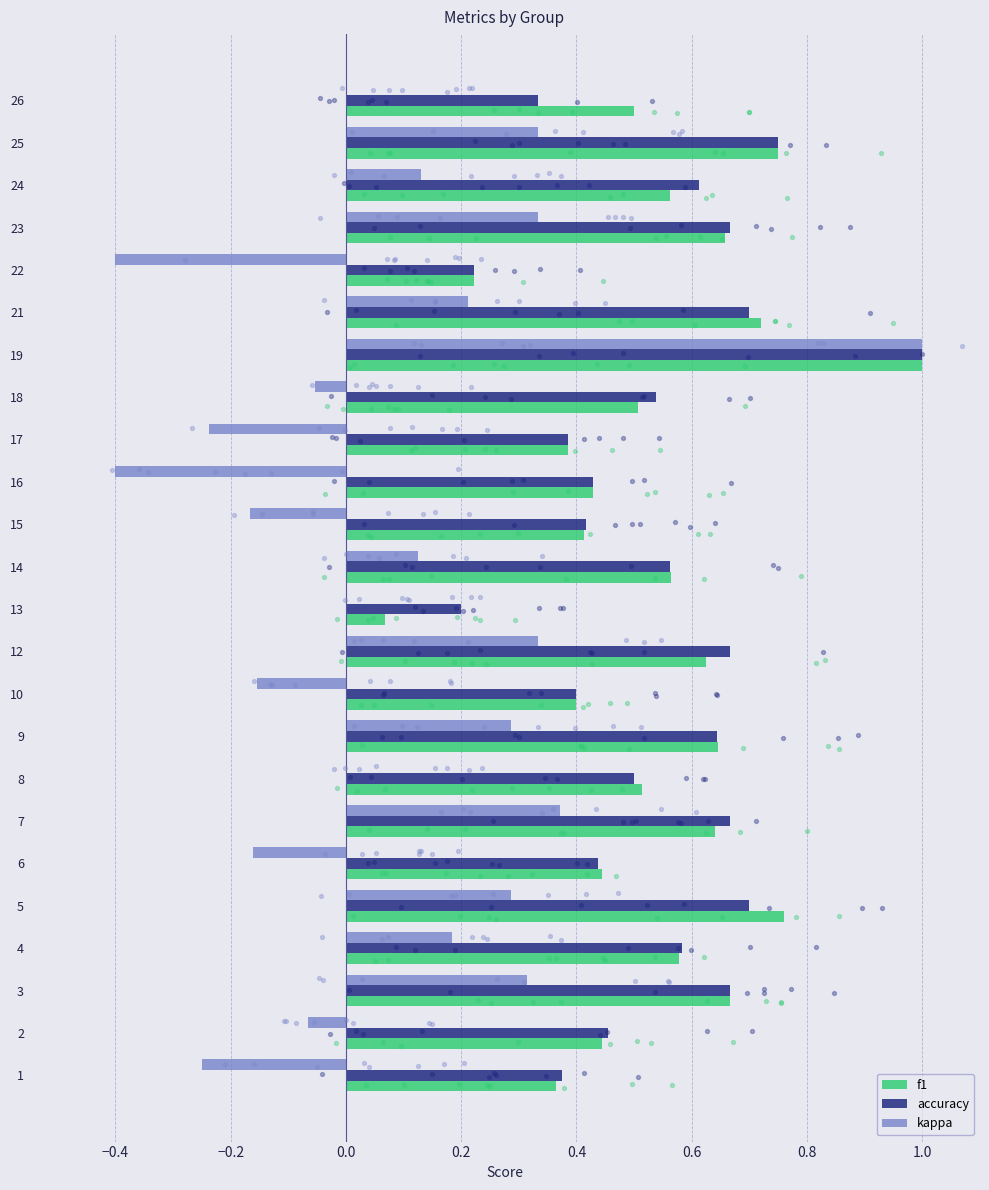

Which series reaches the maximum Y coordinate?

f1